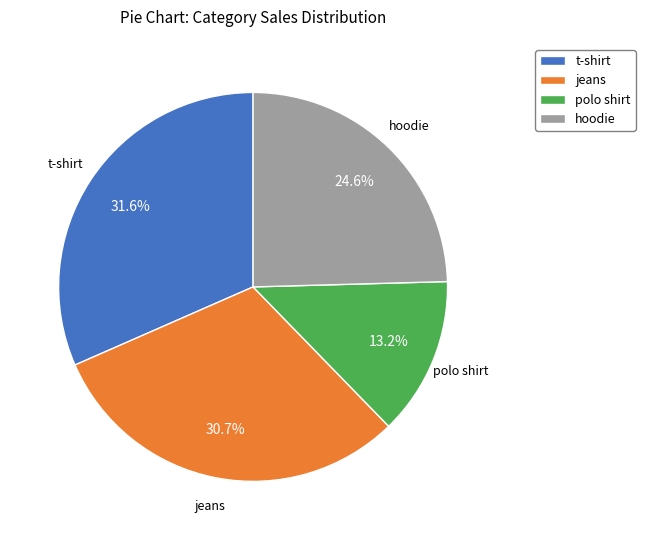

Rank the categories by value from lowest to highest.

polo shirt, hoodie, jeans, t-shirt